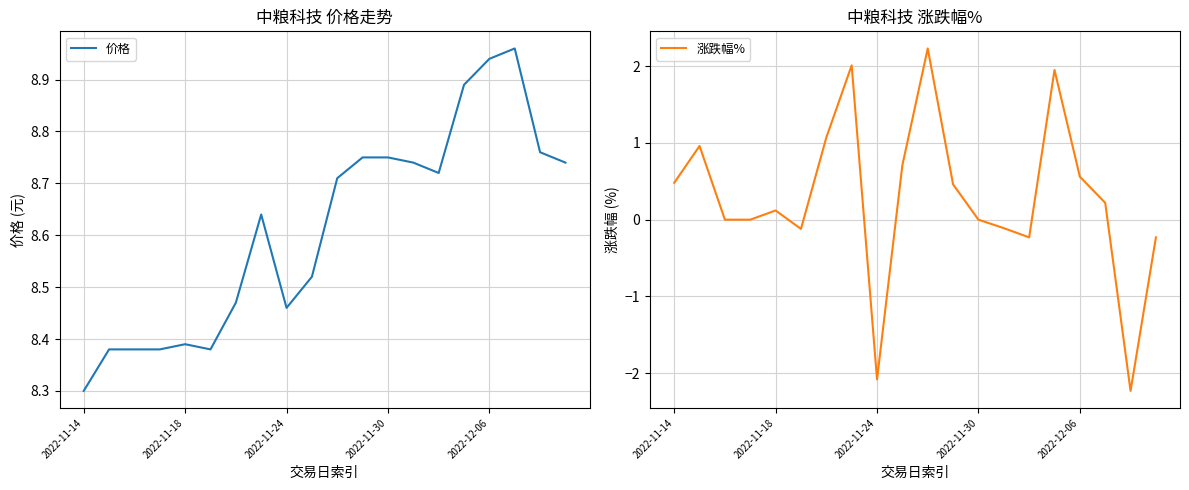

What is the sum of the 价格 values at 13 and 10?

17.5